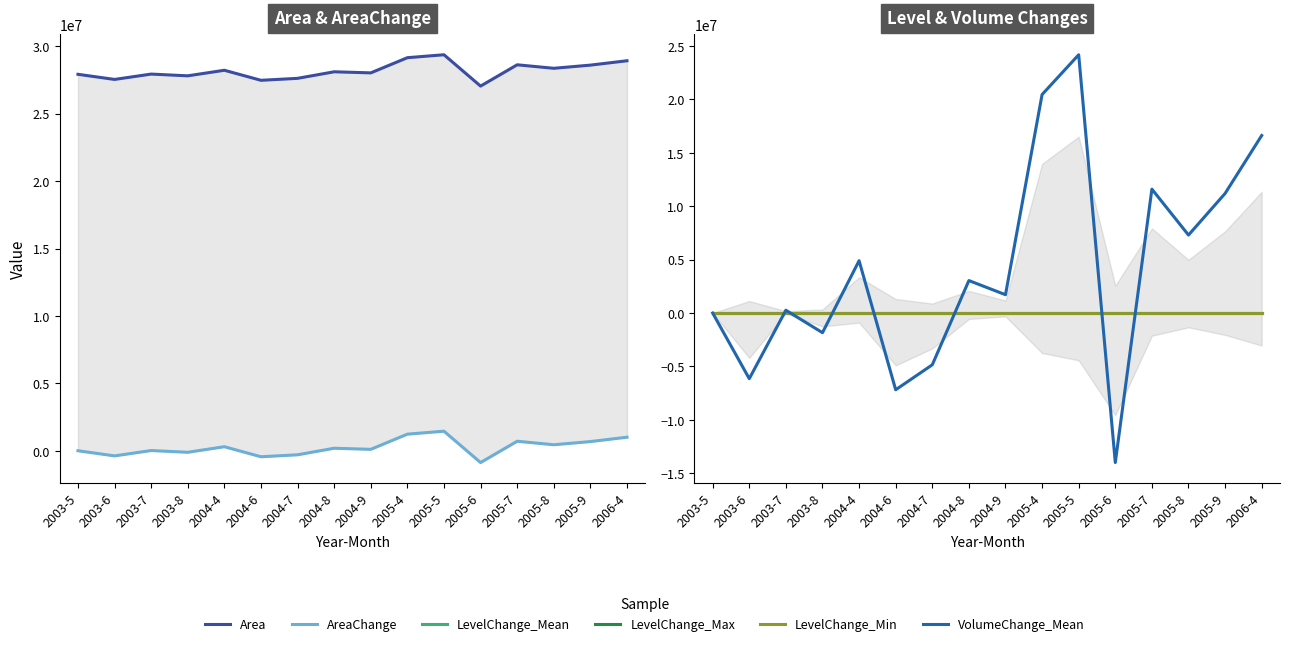

At which label is VolumeChange_Mean closest to 5093358?

2004-4